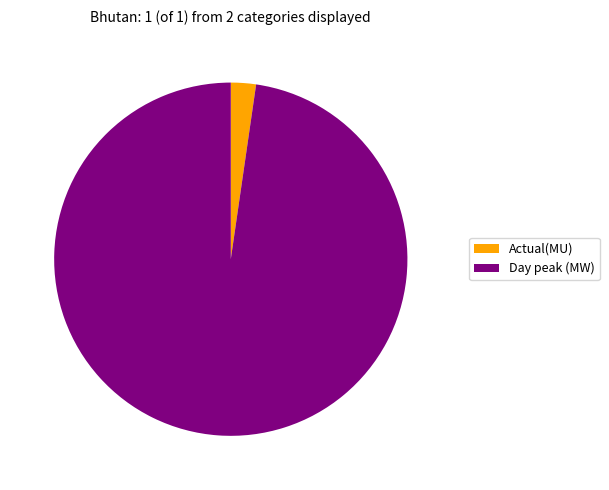

Combined, do Actual(MU) and Day peak (MW) account for over 50%?

Yes